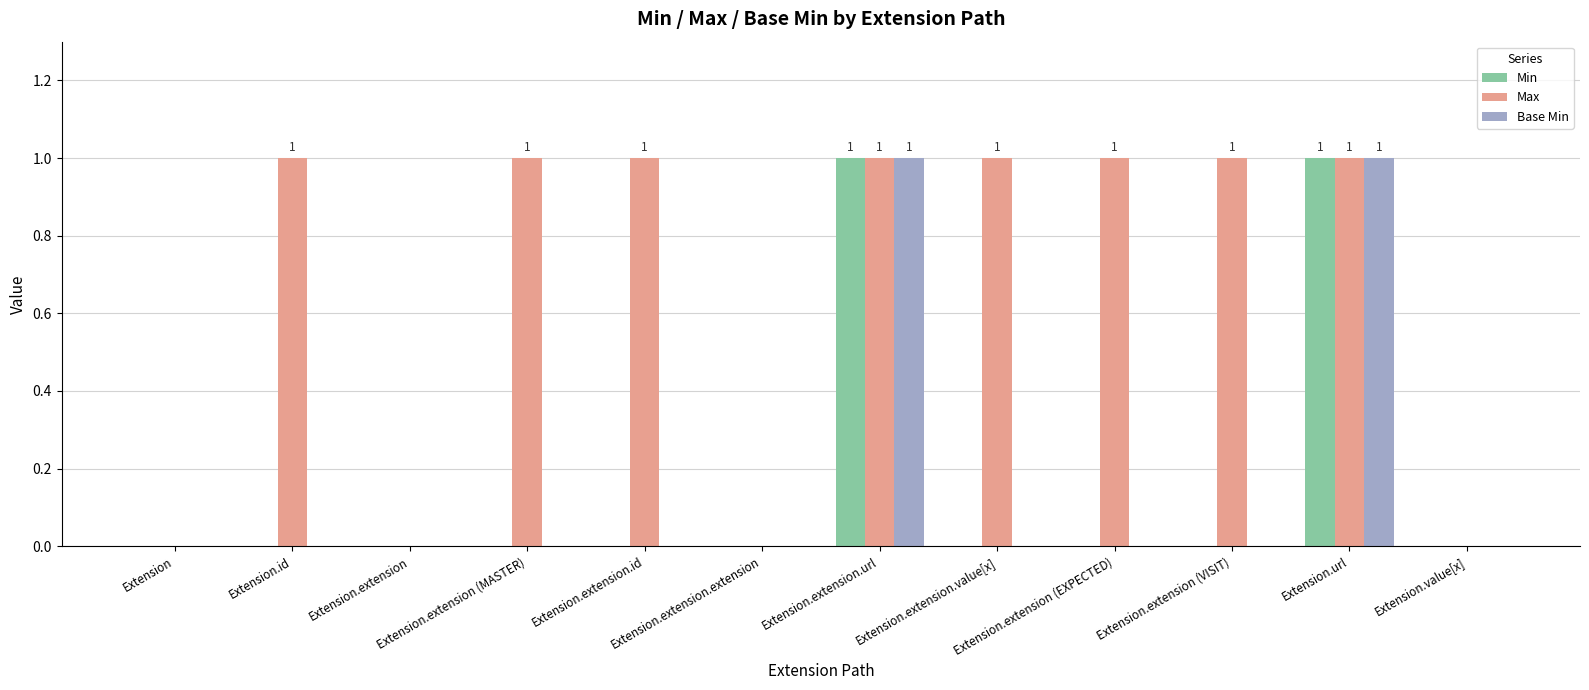

Between Extension.extension.value[x] and Extension.extension (VISIT), which is larger?

Extension.extension.value[x]